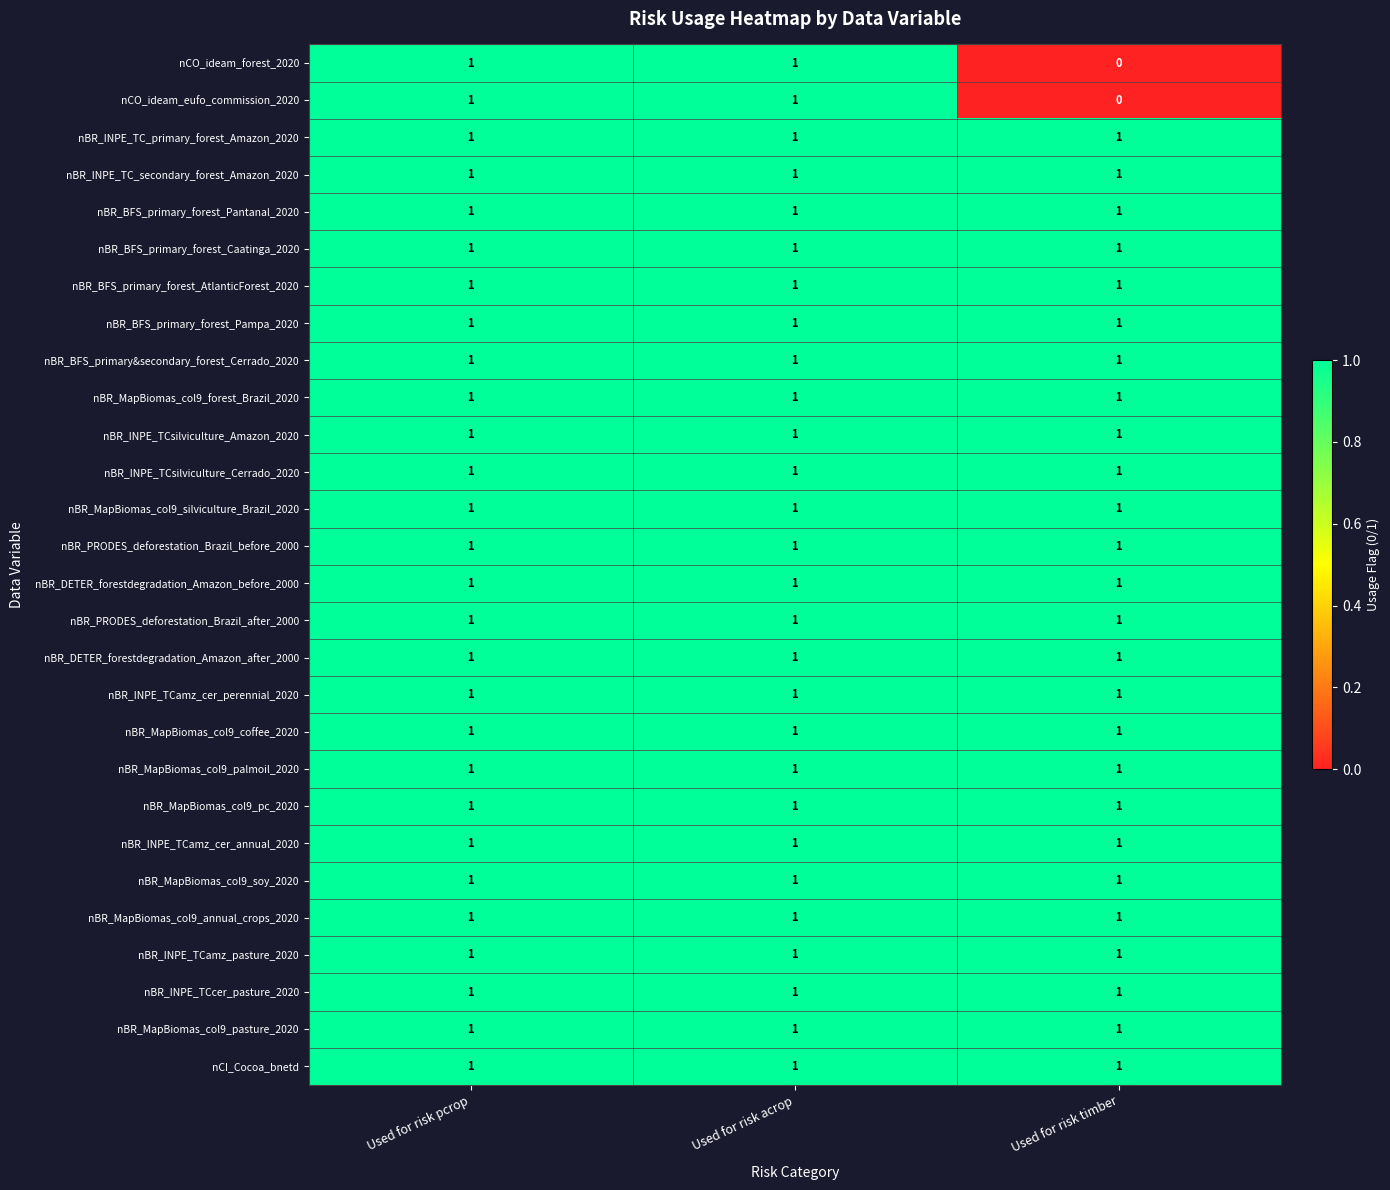

What is the sum of all nBR_MapBiomas_col9_pasture_2020 values?

3